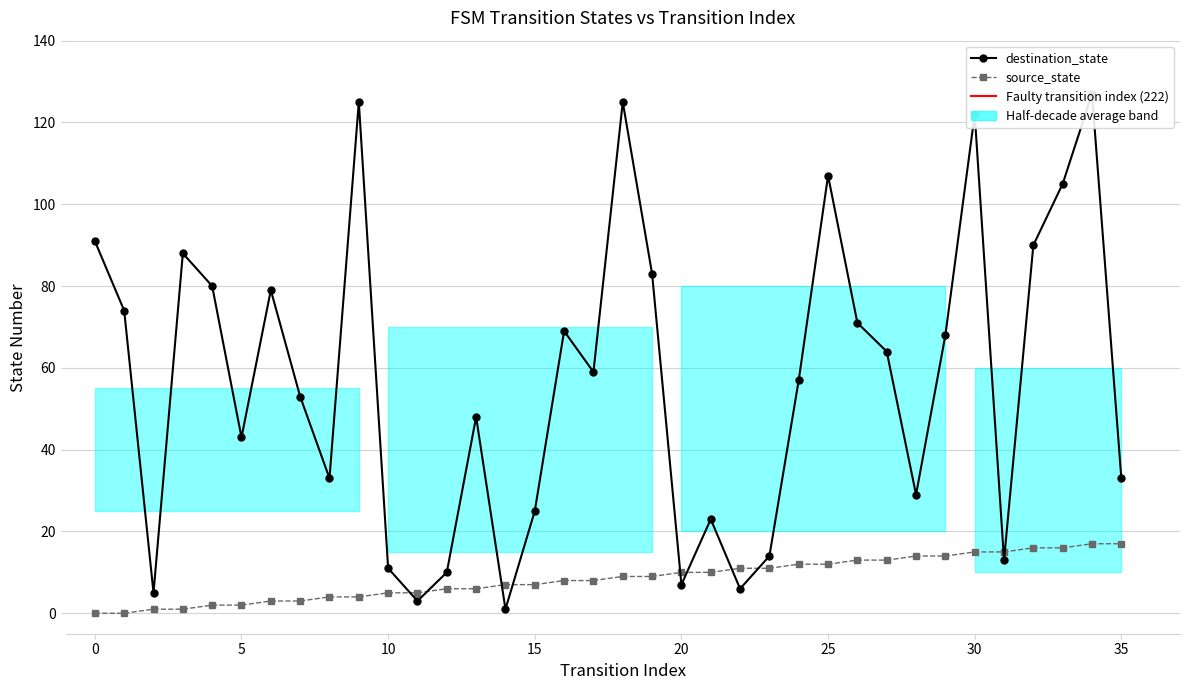

Reading left to right, transcribe all the data shown in this chart.

source_state: 0	0	1	1	2	2	3	3	4	4	5	5	6	6	7	7	8	8	9	9	10	10	11	11	12	12	13	13	14	14	15	15	16	16	17	17
destination_state: 91	74	5	88	80	43	79	53	33	125	11	3	10	48	1	25	69	59	125	83	7	23	6	14	57	107	71	64	29	68	122	13	90	105	127	33